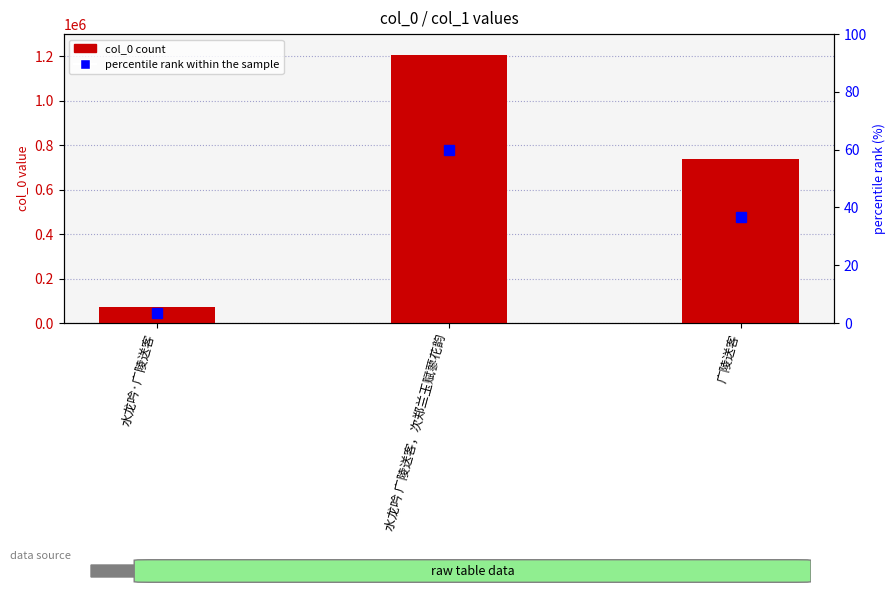

Between 水龙吟·广陵送客 and 广陵送客, which series saw the biggest shift?

col_0